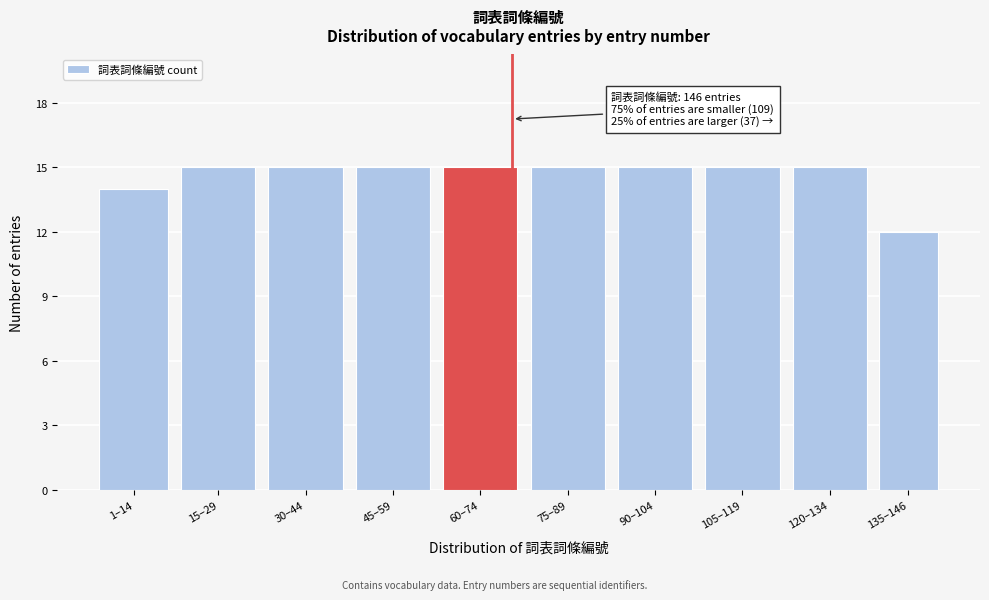

Reading left to right, transcribe all the data shown in this chart.

1–14=14	15–29=15	30–44=15	45–59=15	60–74=15	75–89=15	90–104=15	105–119=15	120–134=15	135–146=12